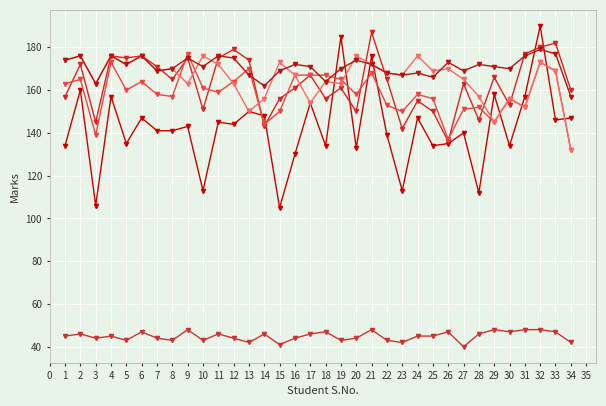

What is the smallest value displayed?

40